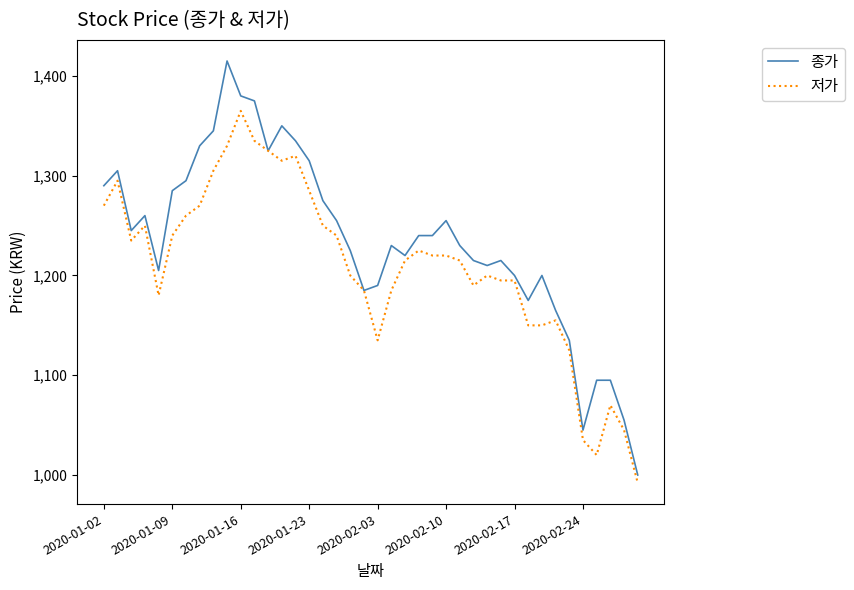

Rank the series by their maximum value, from lowest to highest.

저가, 종가